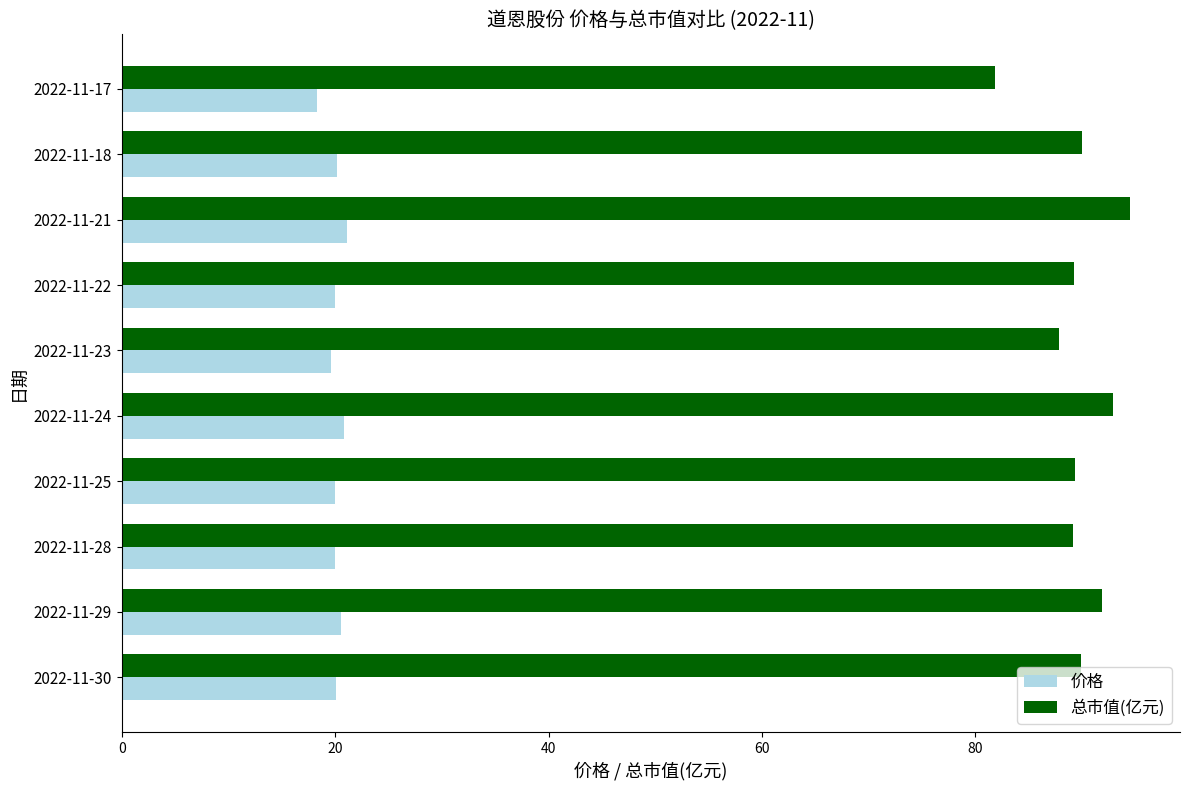

What is the difference between the highest and lowest values at 2022-11-25?

69.3